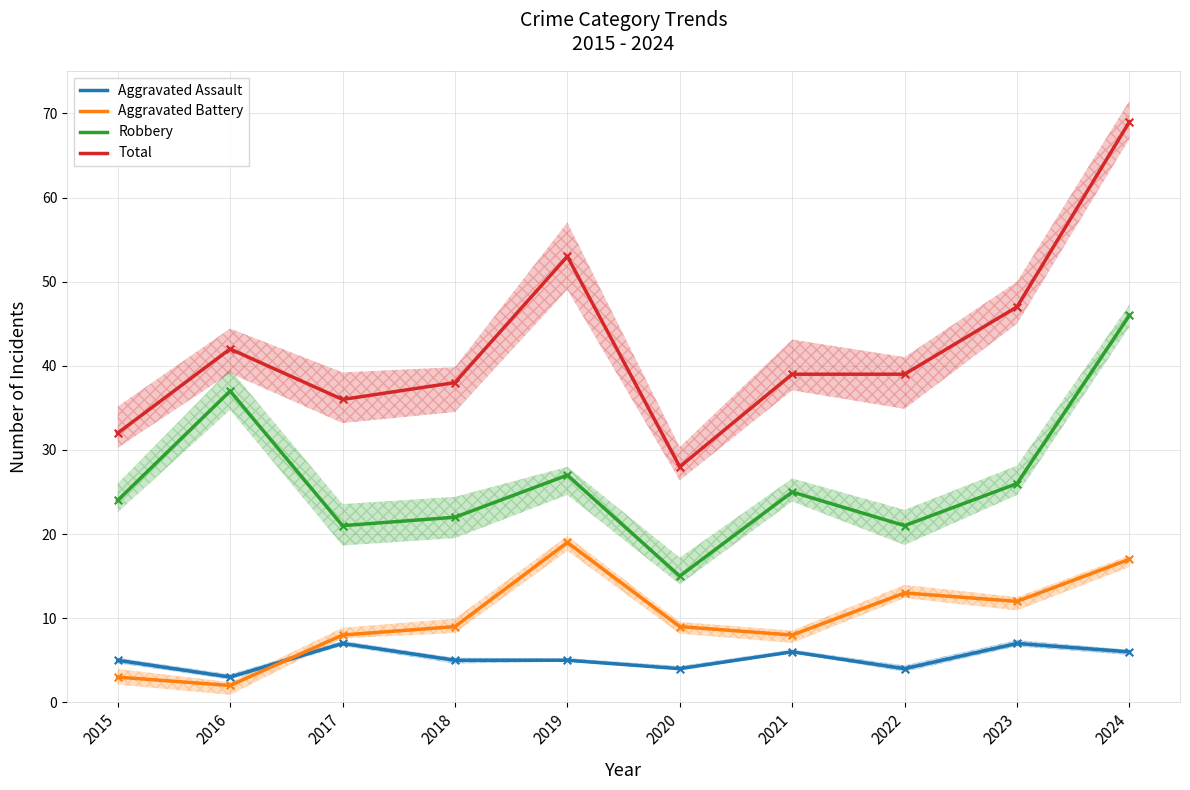

Which series reaches the minimum Y coordinate?

Aggravated Battery